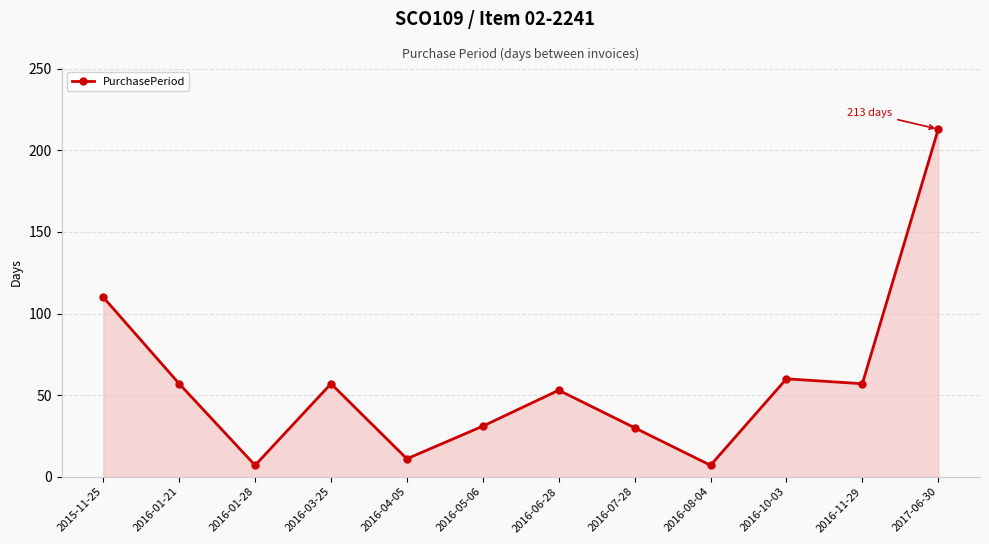

How many lines are shown in the chart?

1